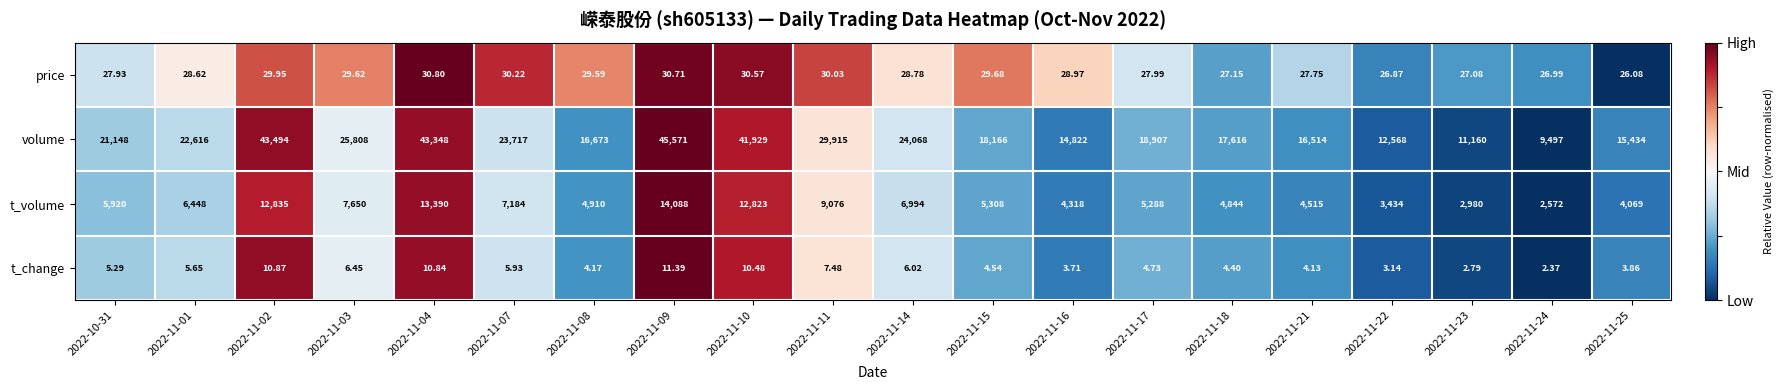

Is the value of t_volume at 2022-11-21 greater than the value of t_change at 2022-11-22?

Yes